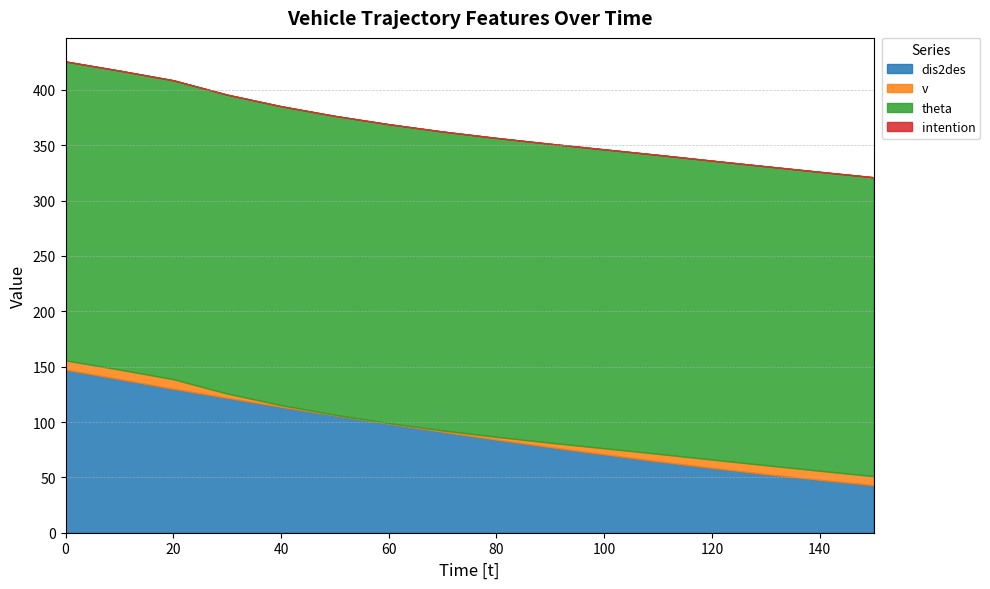

True or false: v has a value of 14.2 at 0.

False